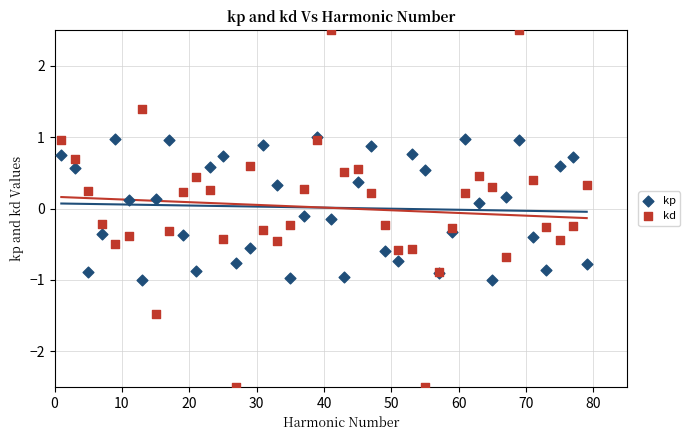

What are all the series names shown in the legend?

kp, kd